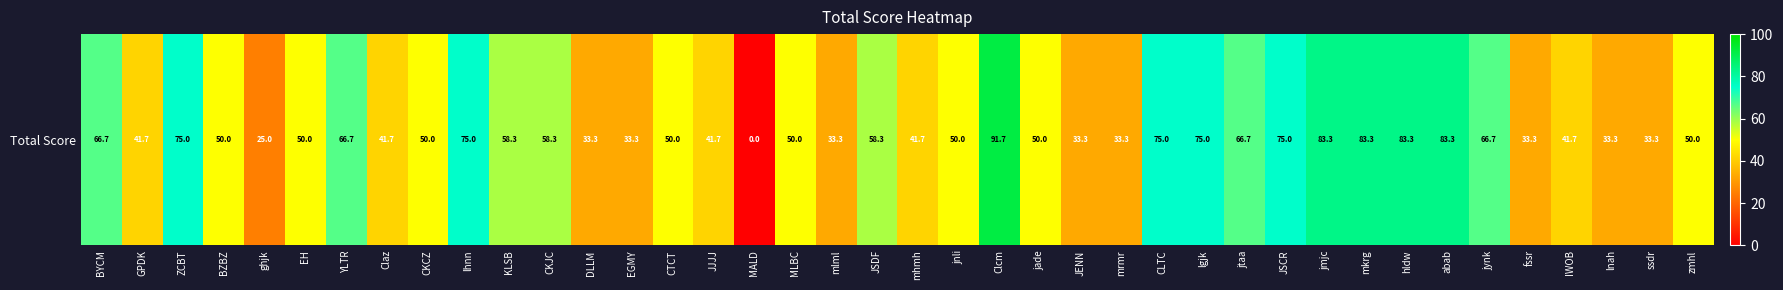

What is the difference between the maximum and minimum values?

91.7